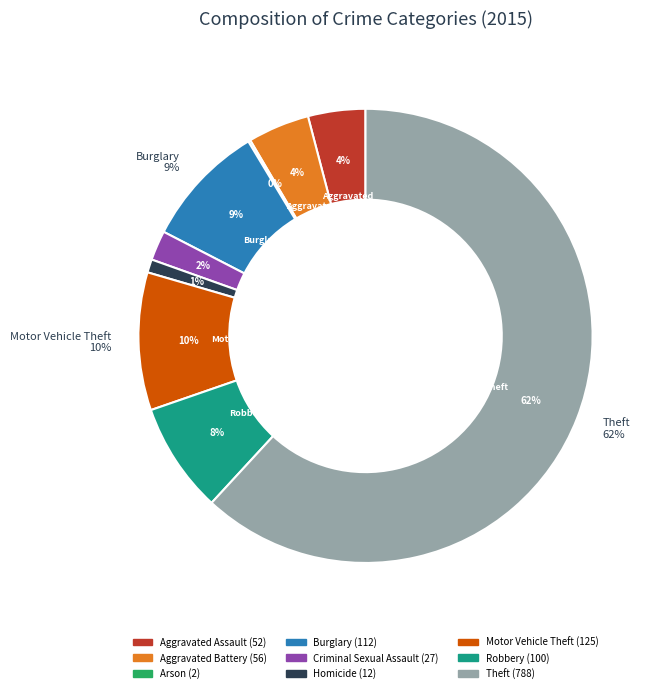

Does Theft represent more than half of the total?

Yes